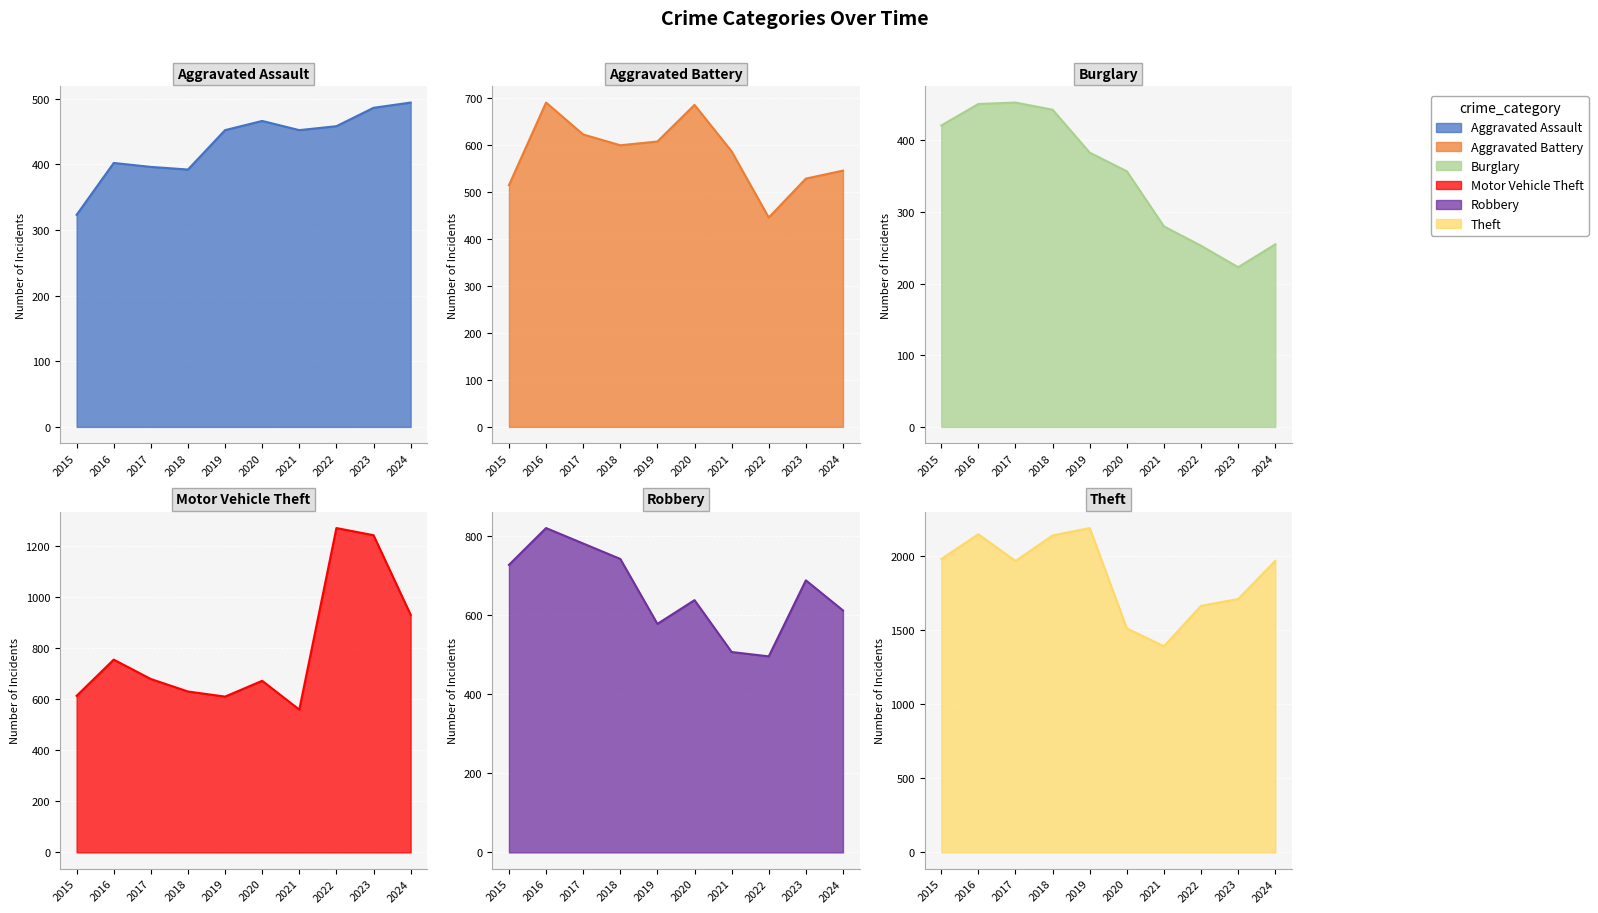

What is the difference between the maximum and minimum values in the Aggravated Assault series?

171